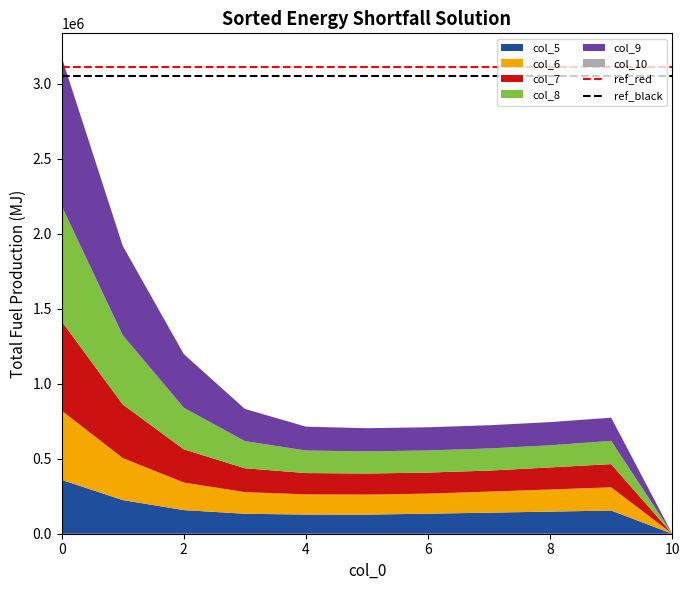

What is the highest value of the col_5 series?

359329.4